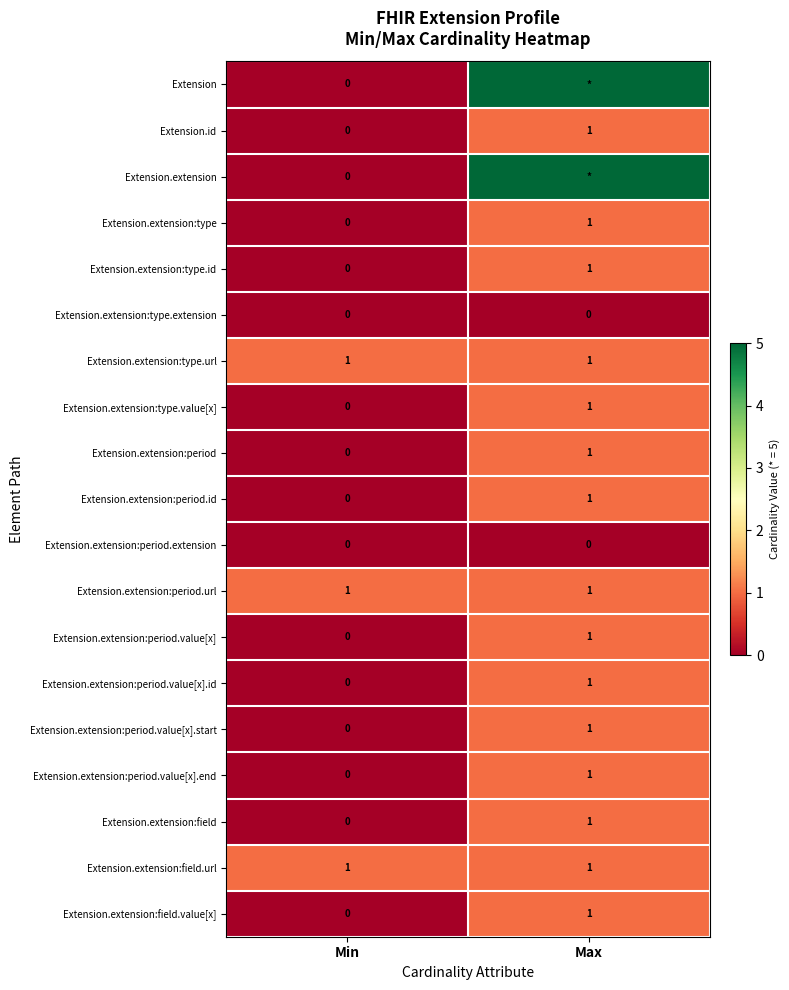

What is the total value across all series at Min?

3